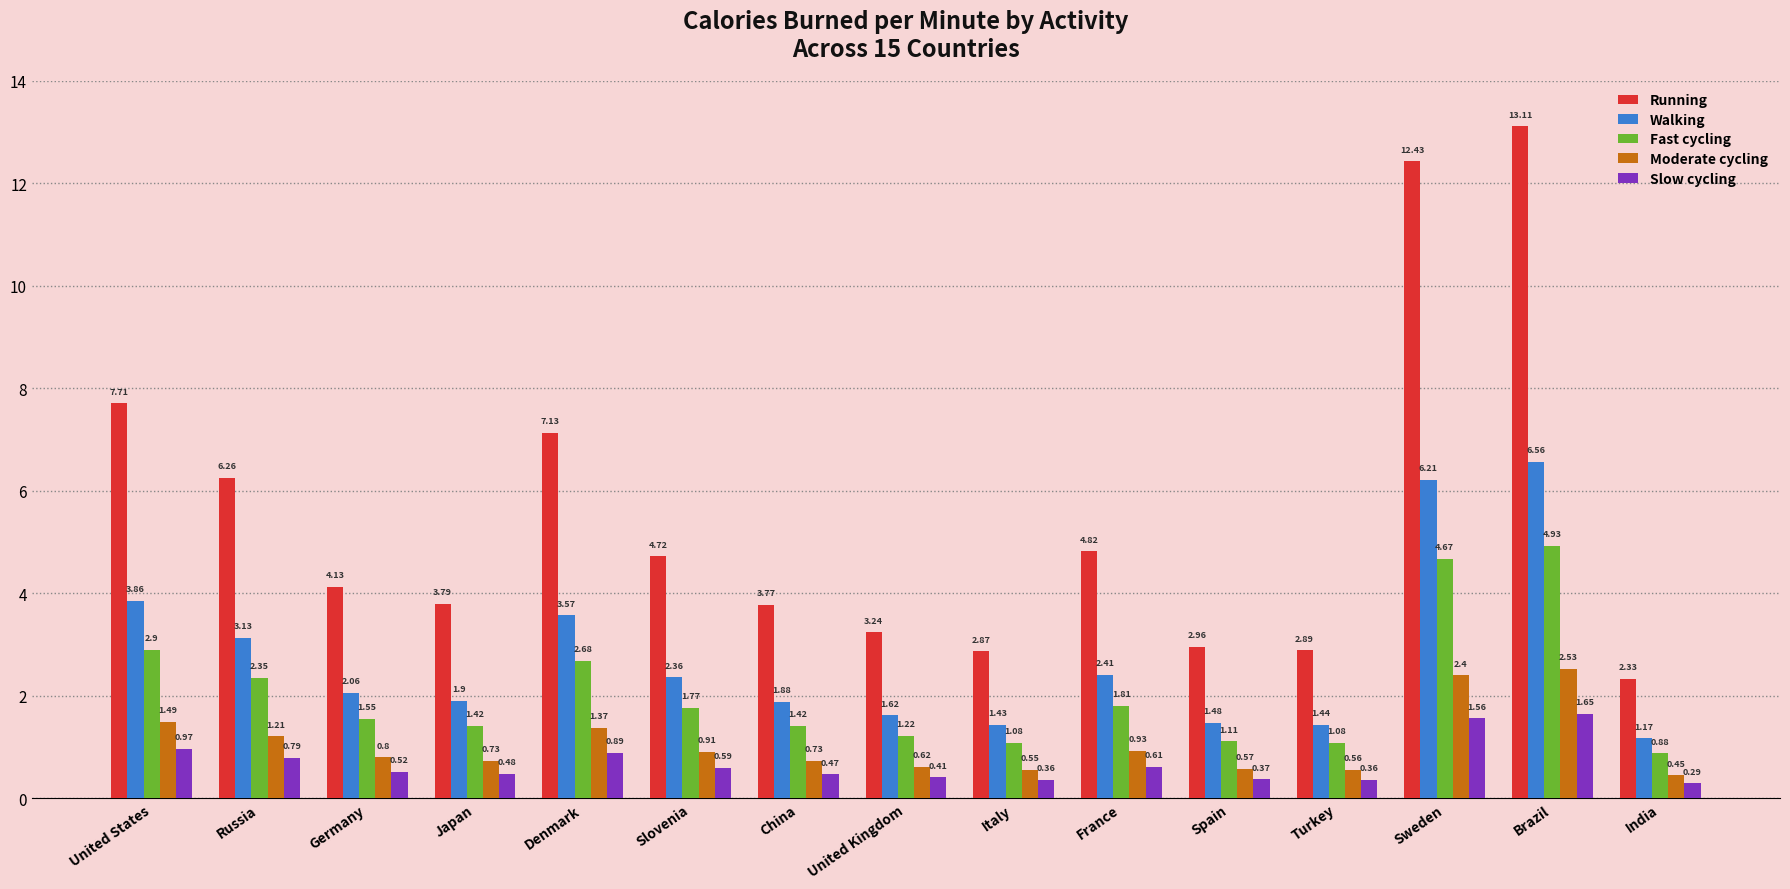

At which label is Running closest to 7?

Denmark